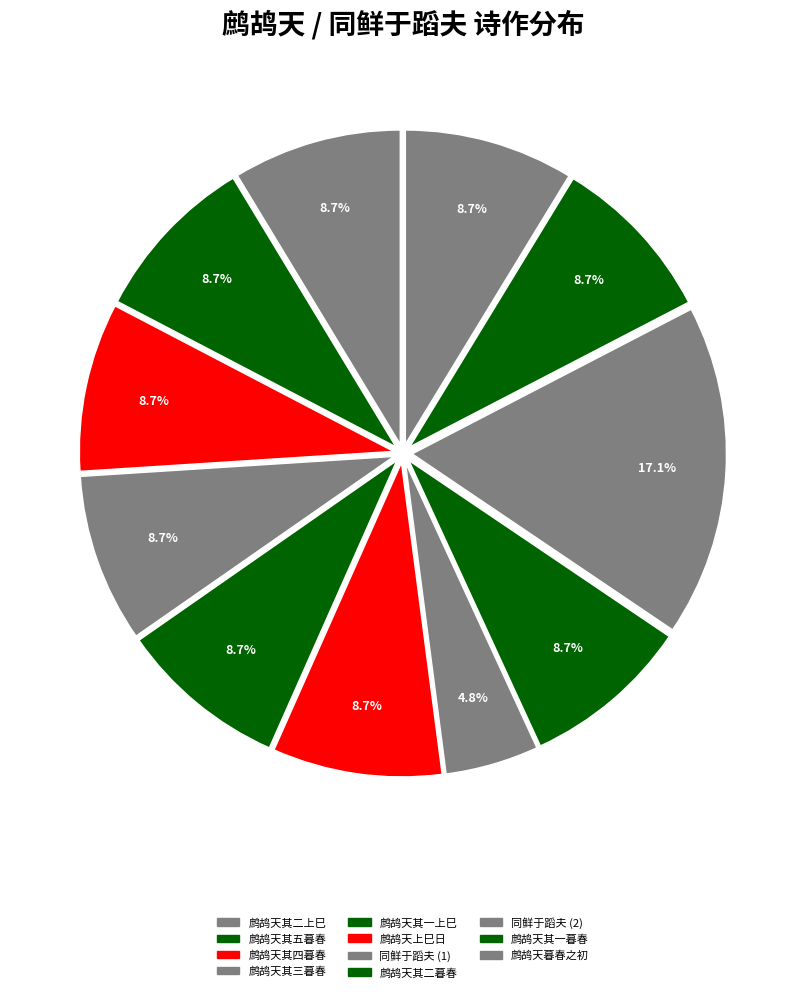

Rank the categories by value from lowest to highest.

240676, 434482, 434487, 434544, 434546, 434548, 434551, 434556, 436745, 436774, 855534